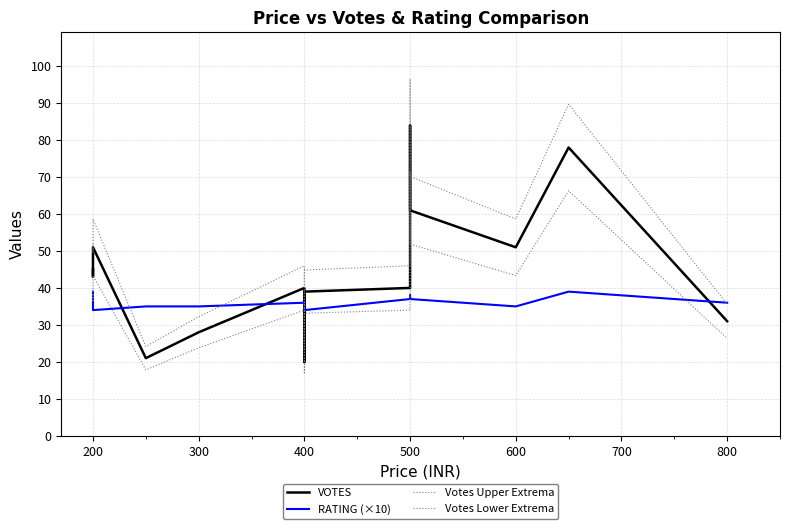

How many distinct data groups are displayed?

4